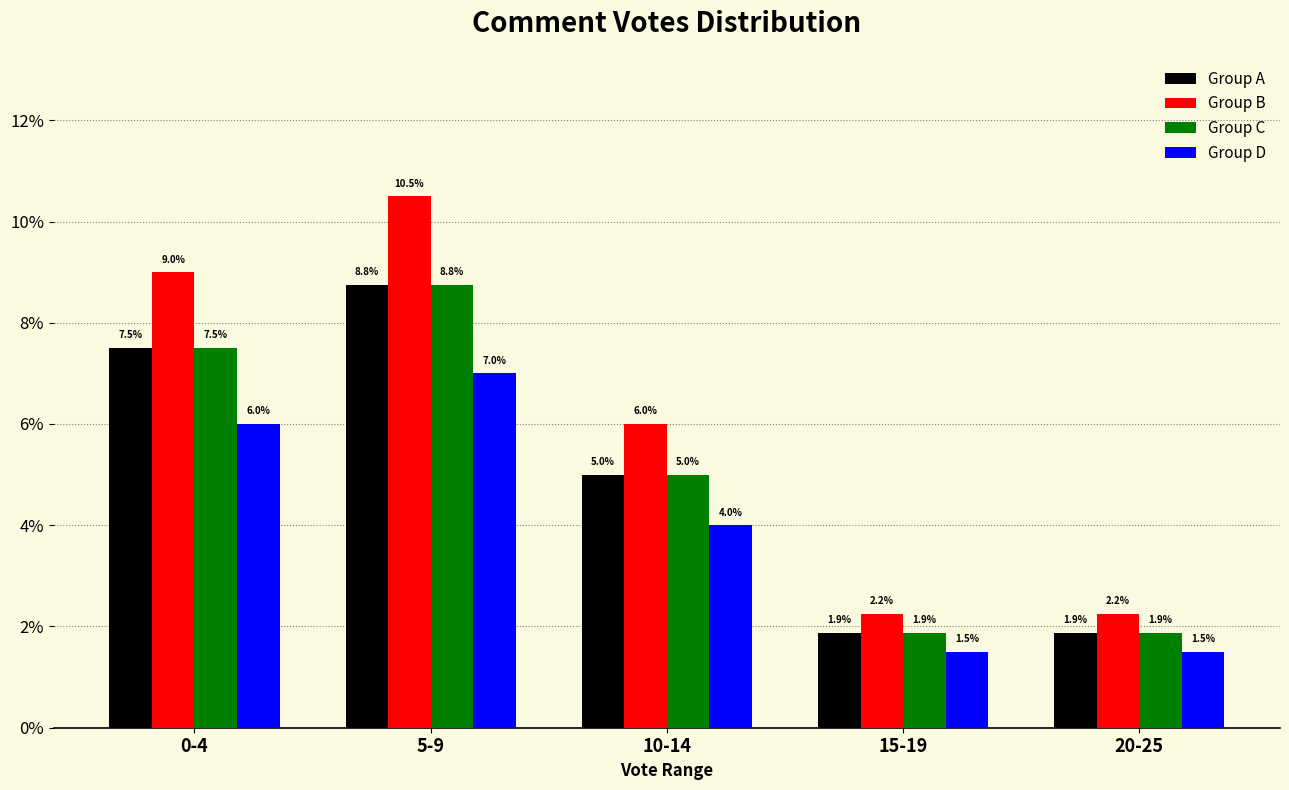

How many bars are there in total?

20